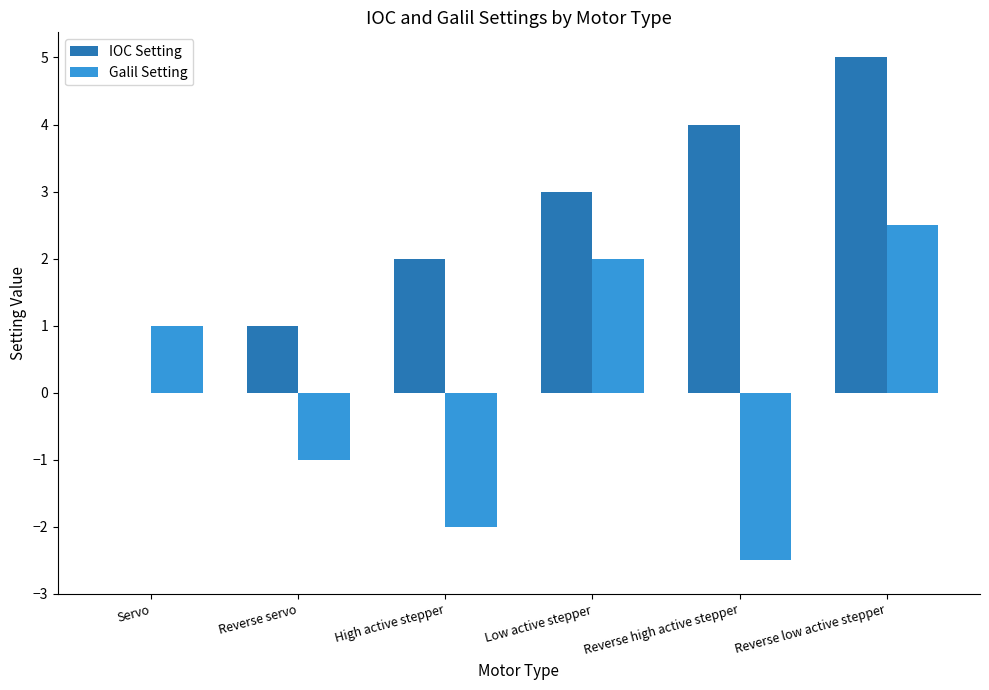

What is the greatest value displayed?

5.0